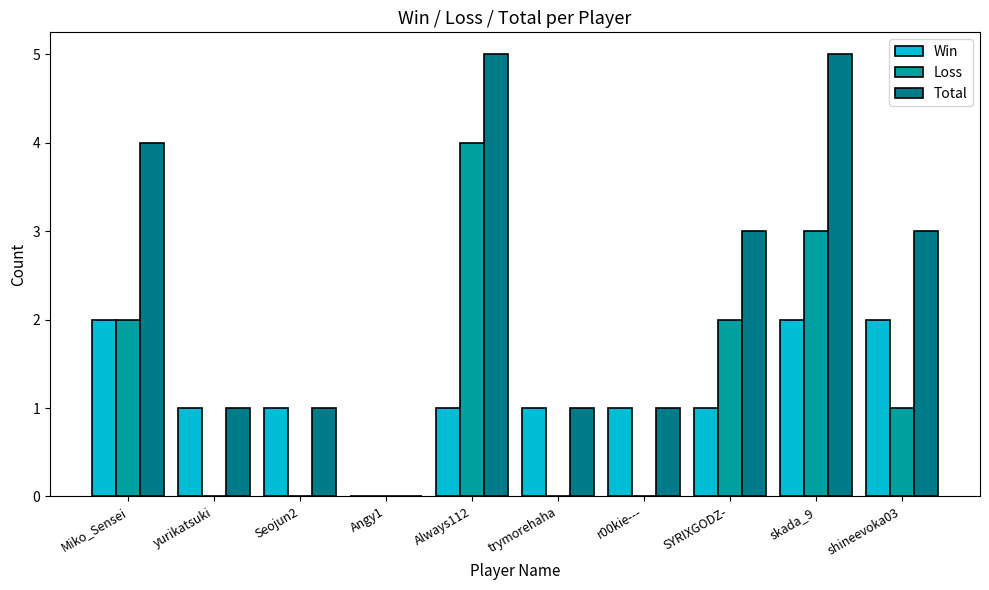

Which series changed the most between trymorehaha and skada_9?

Total